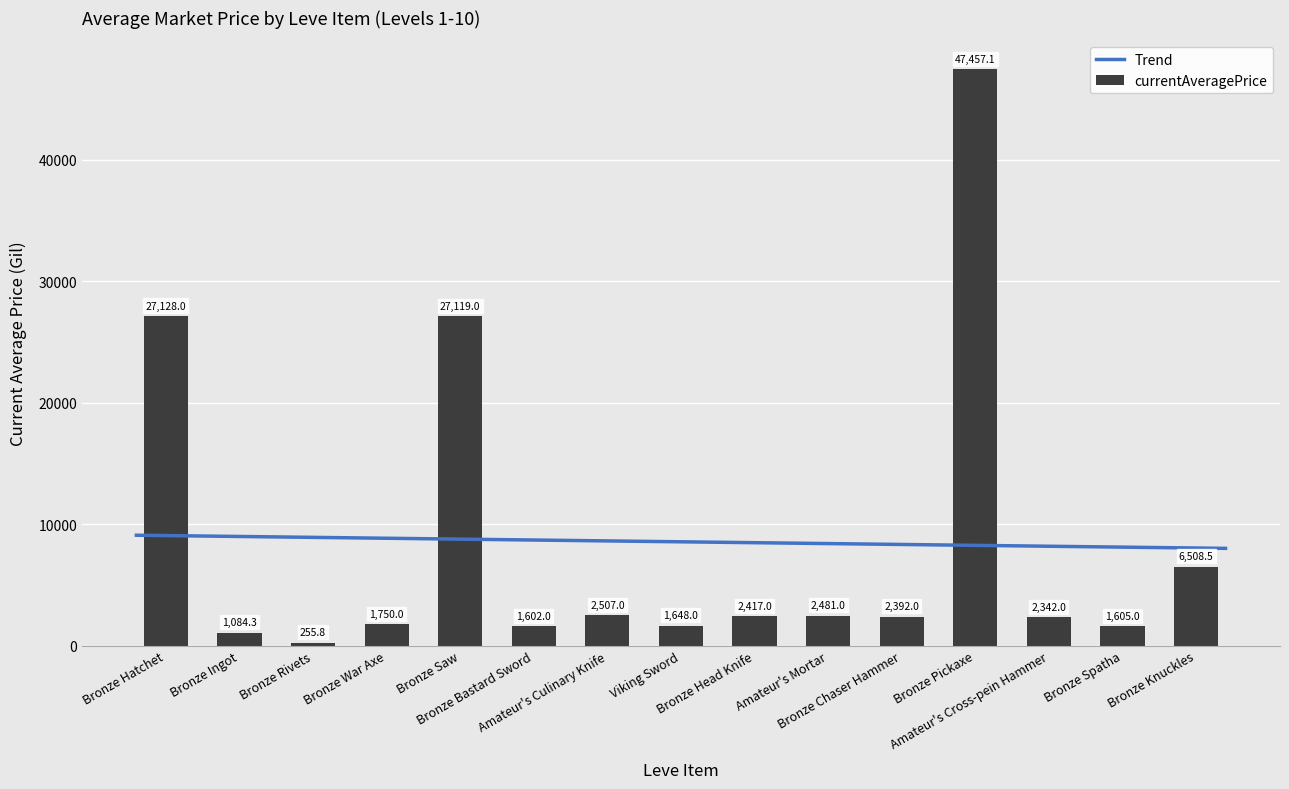

Is it true that the value at Bronze Pickaxe is 72731.7?

False